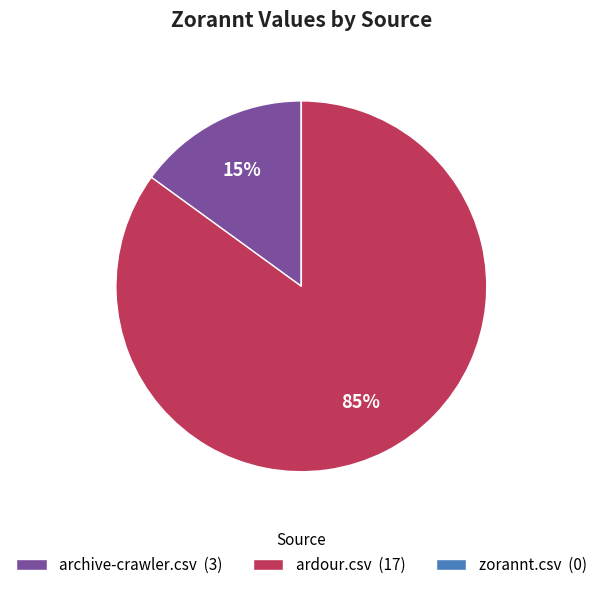

What percentage is the ardour.csv slice, to the nearest percent?

85%